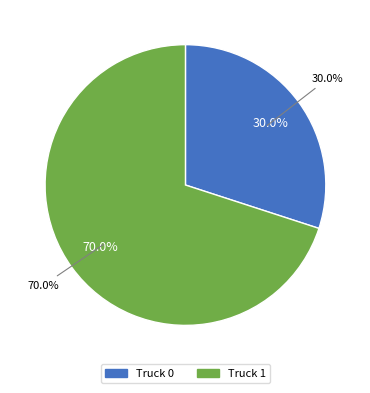

Count the number of slices in the pie.

2